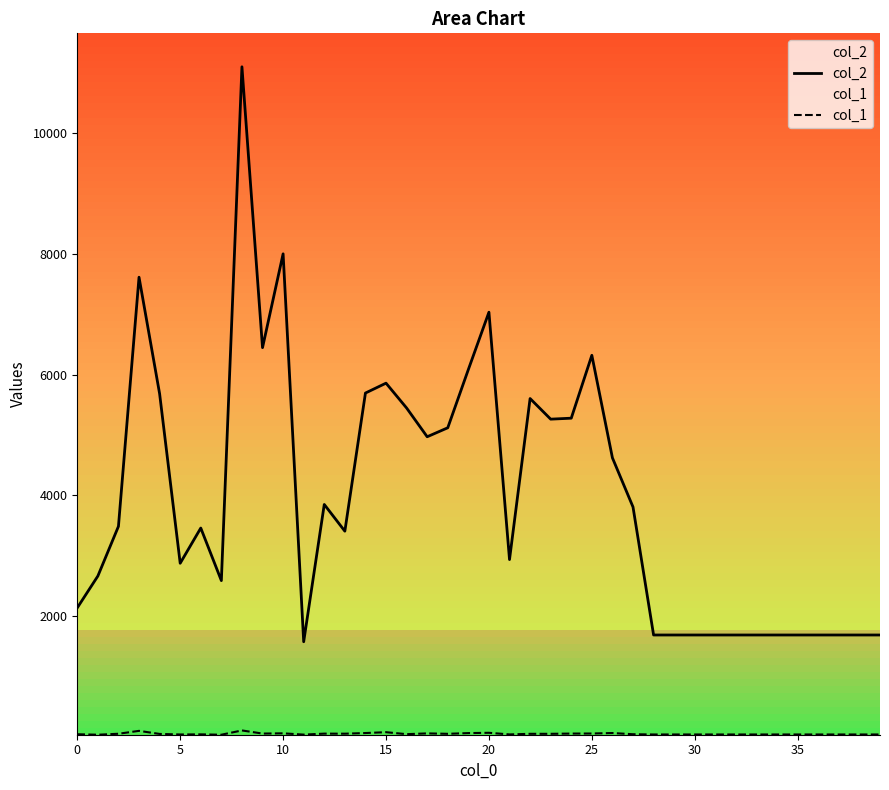

Which series has the largest total across all categories?

col_2